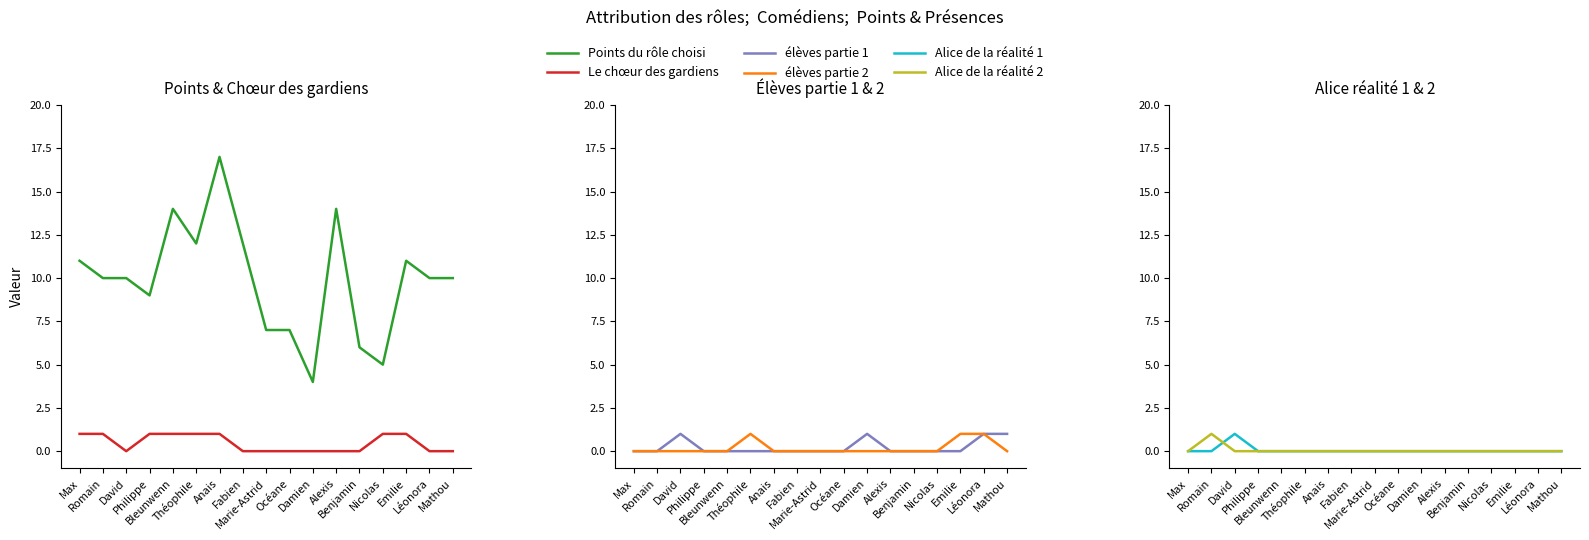

At which category is the sum across all series the highest?

Anais